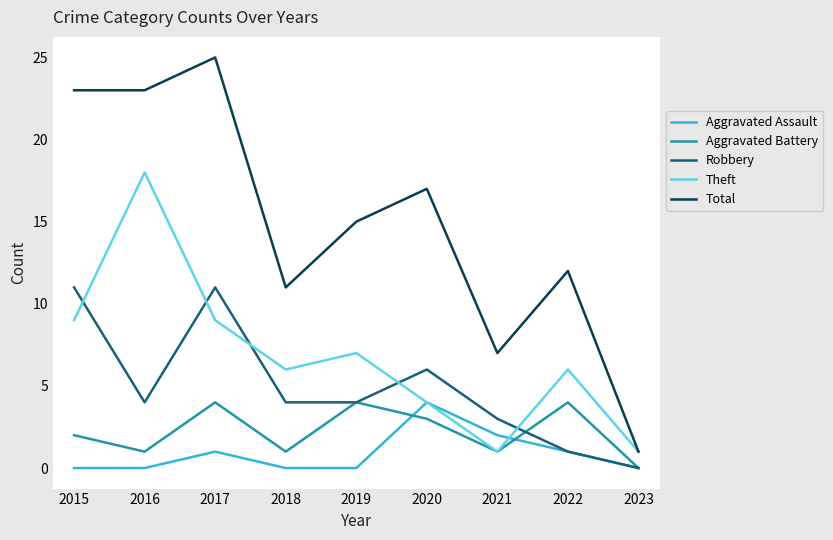

Does the chart have visible grid lines?

Yes